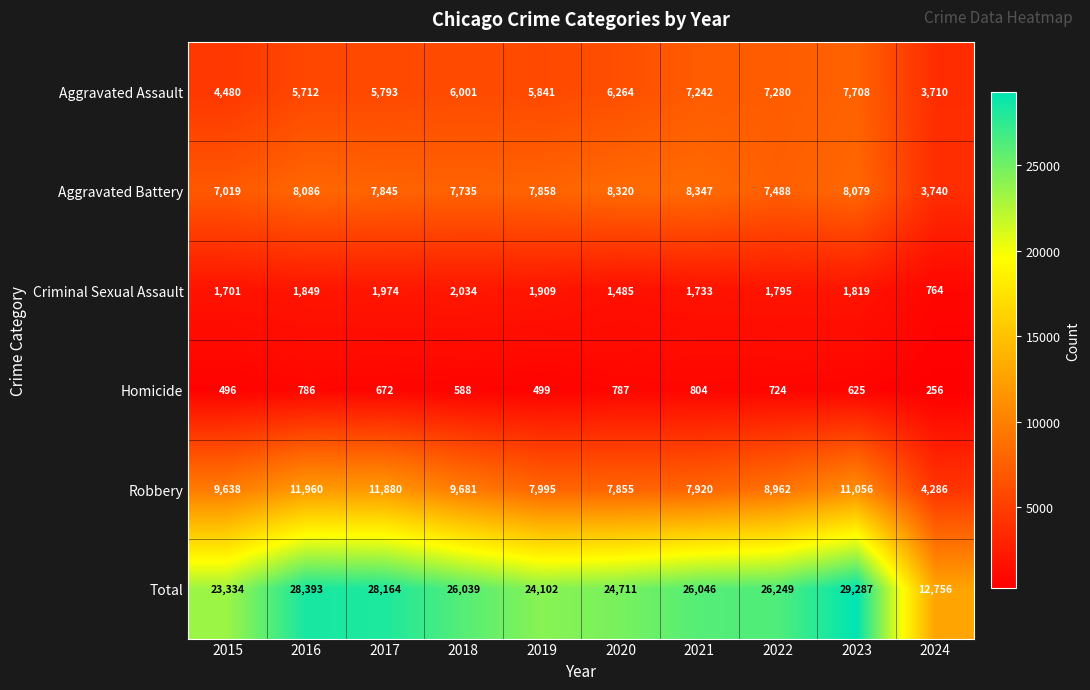

Is it true that Homicide equals 991 at 2017?

False